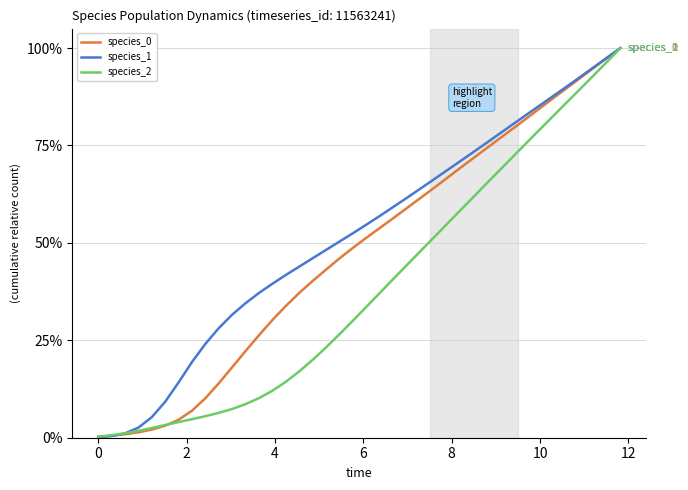

What is the maximum value shown in the chart?

1.0